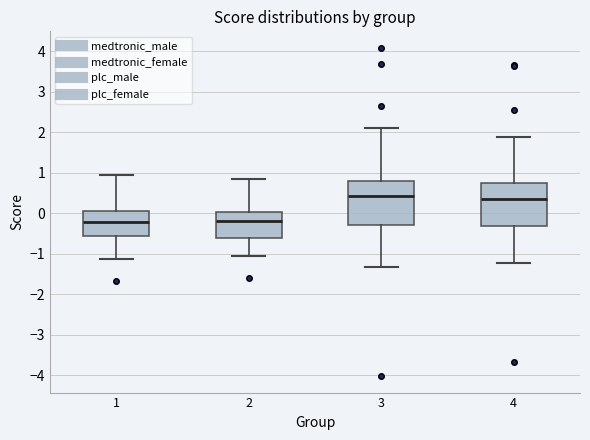

Reading left to right, transcribe this box plot: for each box, give where its median line is, the range the box spans, and where its two whiskers end, as read against the y-axis. The values are not printed on the chart, so give them approximately, as read against the axis.

1: median -0.2, box -0.6 to 0.1, whiskers -1.1 to 1.0
2: median -0.2, box -0.6 to 0.0, whiskers -1.1 to 0.9
3: median 0.4, box -0.3 to 0.8, whiskers -1.3 to 2.1
4: median 0.3, box -0.3 to 0.7, whiskers -1.2 to 1.9